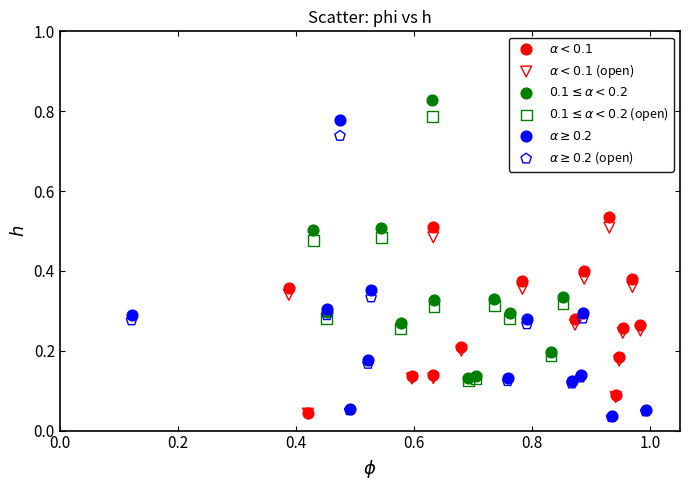

Which series reaches the maximum Y coordinate?

$0.1 \leq \alpha < 0.2$